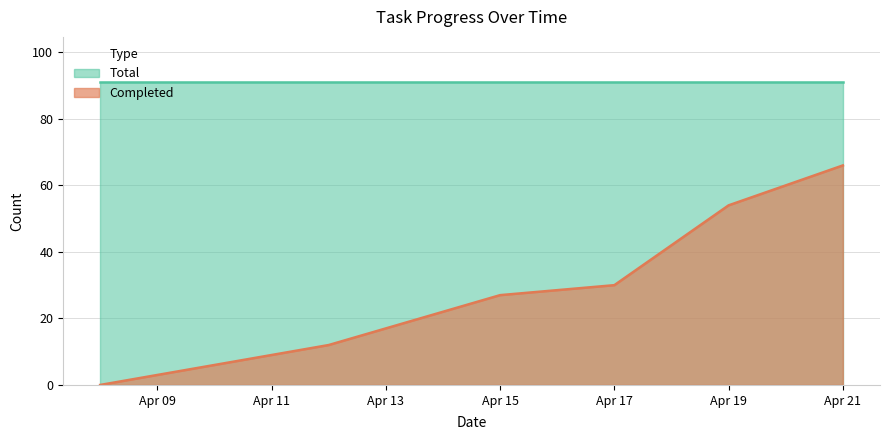

Is it true that Total equals 91 at Apr 17?

True